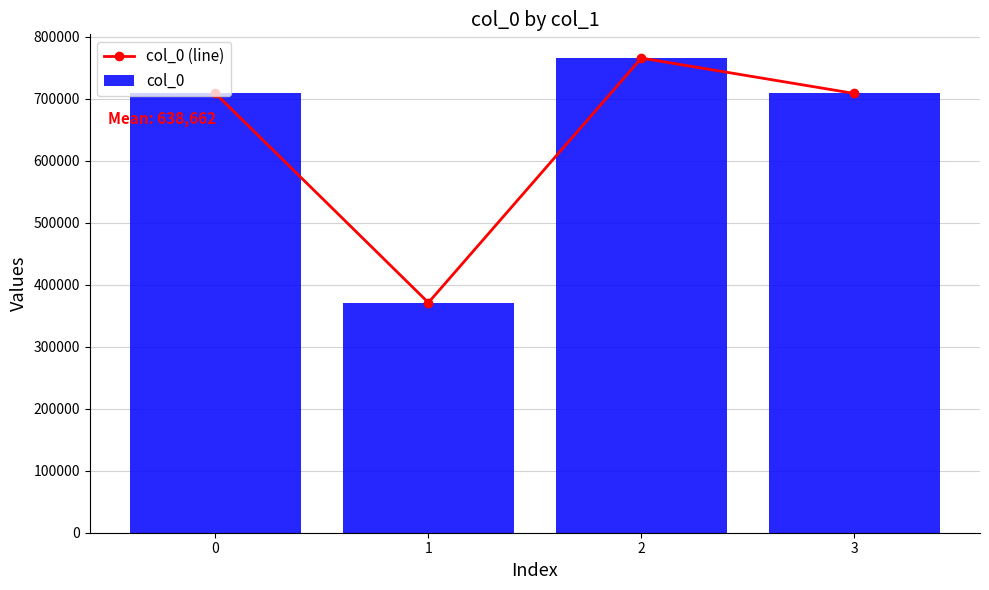

What is the approximate value of col_0 at 0, to the nearest 10?

708770